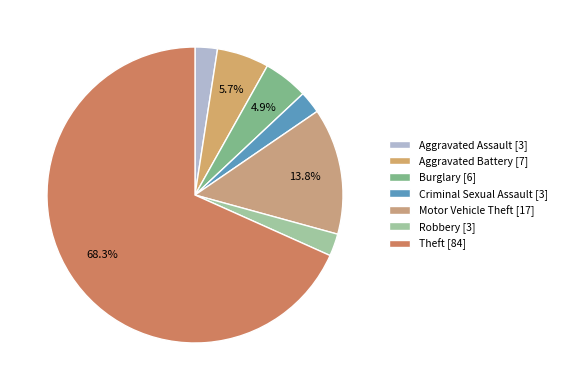

Which slice represents more than half of the pie?

Theft [84]